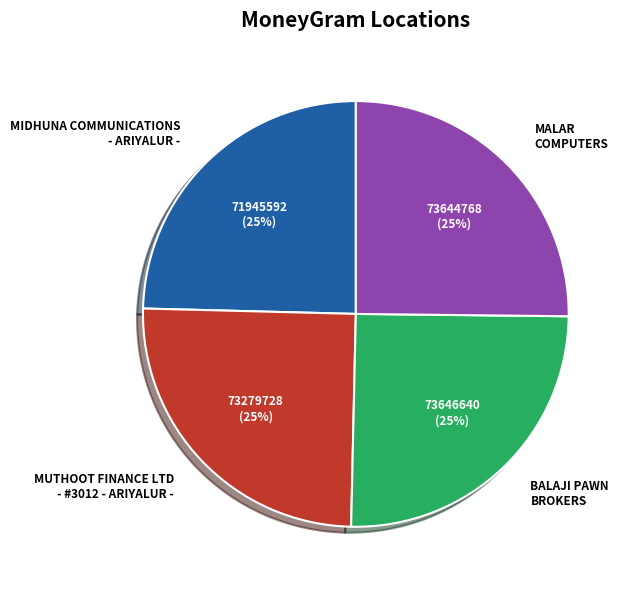

To the nearest percent, what is the combined percentage of BALAJI PAWN BROKERS and MUTHOOT FINANCE LTD - #3012 - ARIYALUR -?

50%